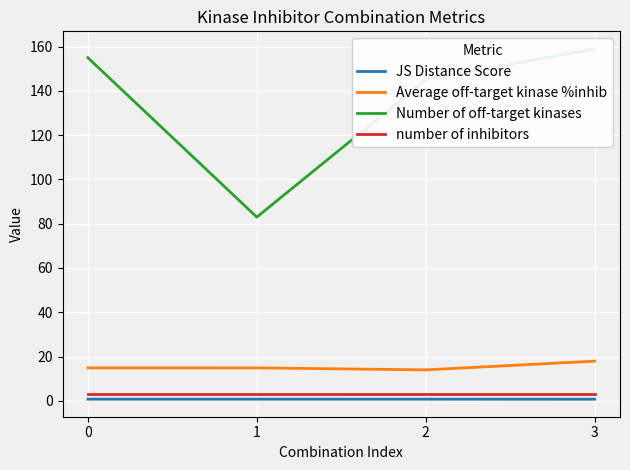

What is the difference between the Number of off-target kinases values at 3 and 0?

4.0